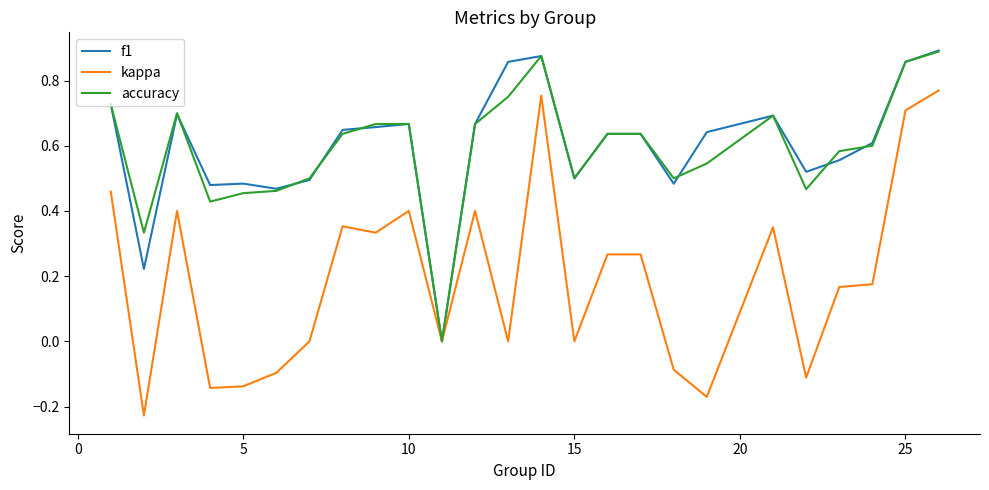

Which series has the largest range (max minus min)?

kappa